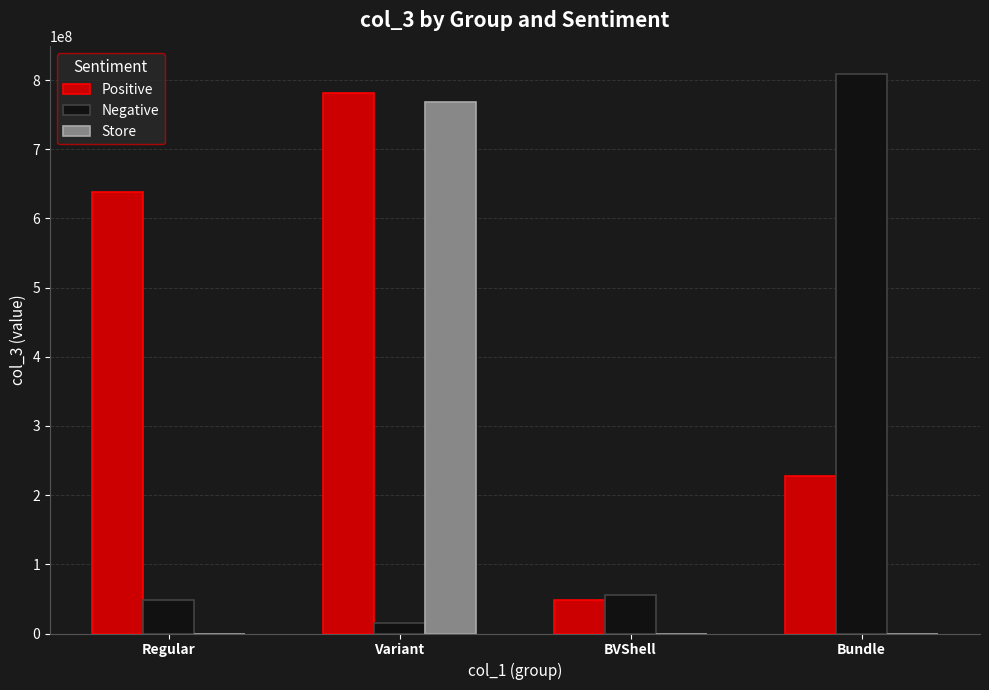

Which series changed the most between Regular and Bundle?

Negative